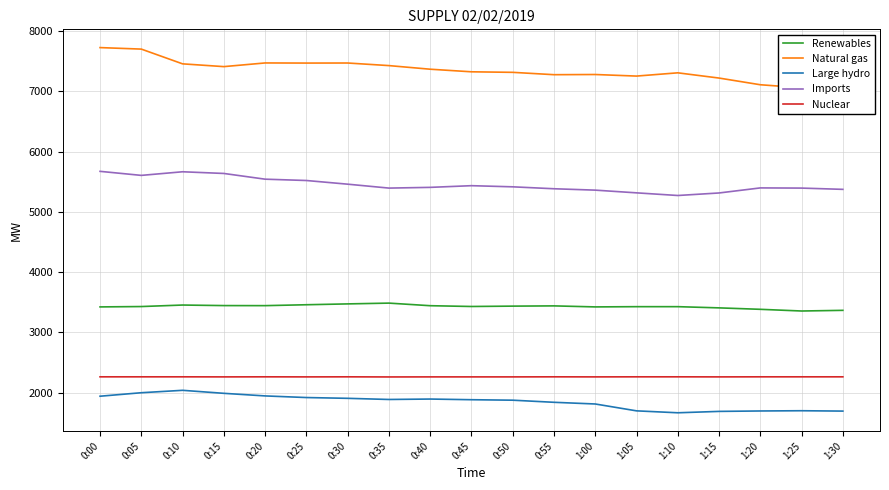

Between 0:40 and 0:00, which is larger?

0:40